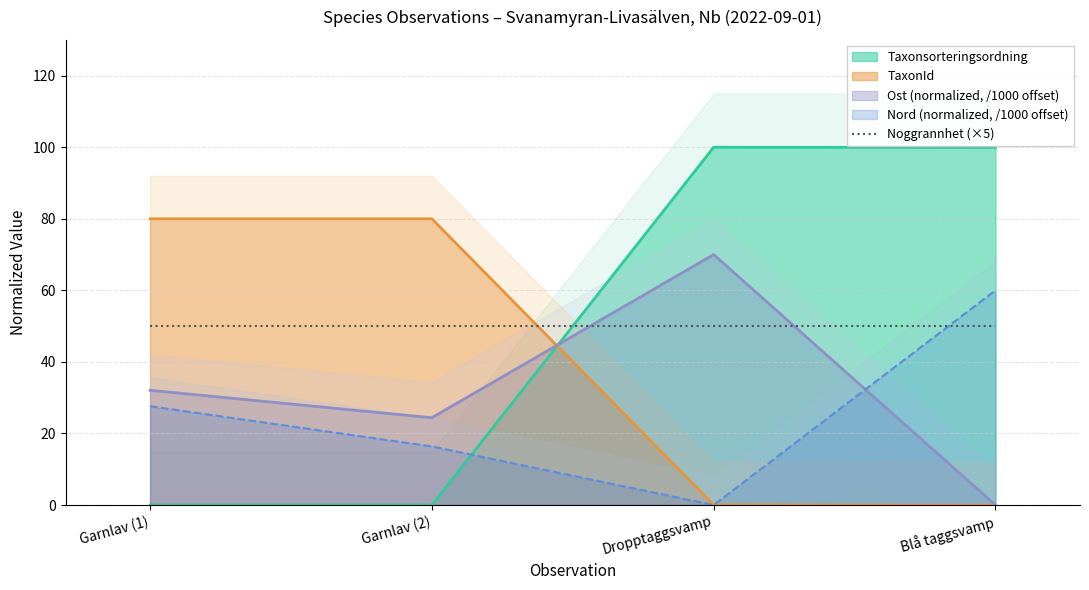

How many times do Ost and TaxonId cross each other?

1